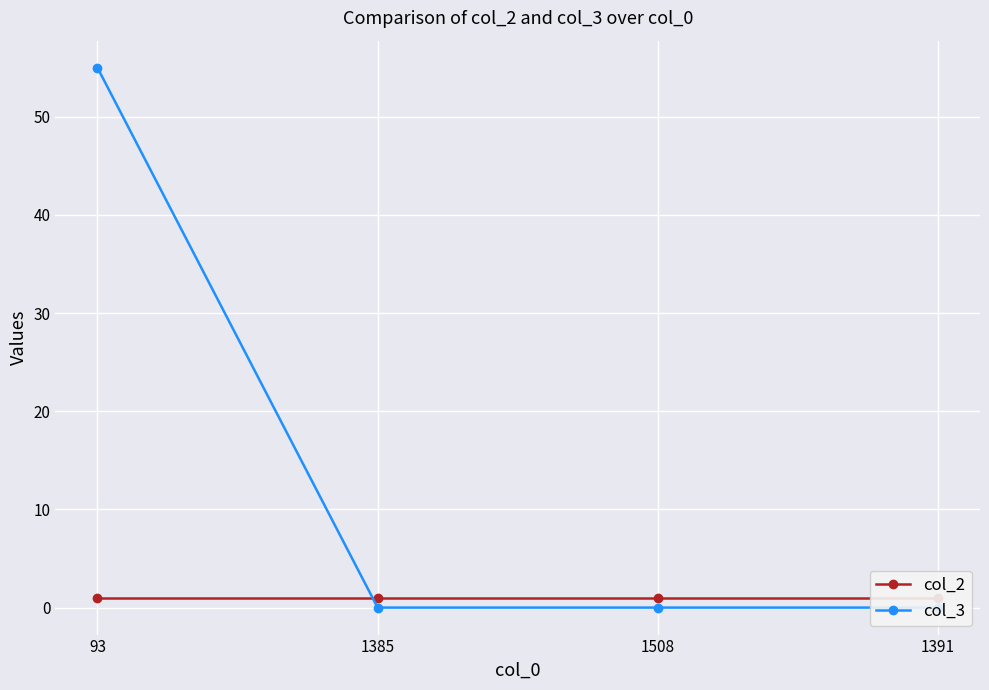

How many series are shown in this chart?

2